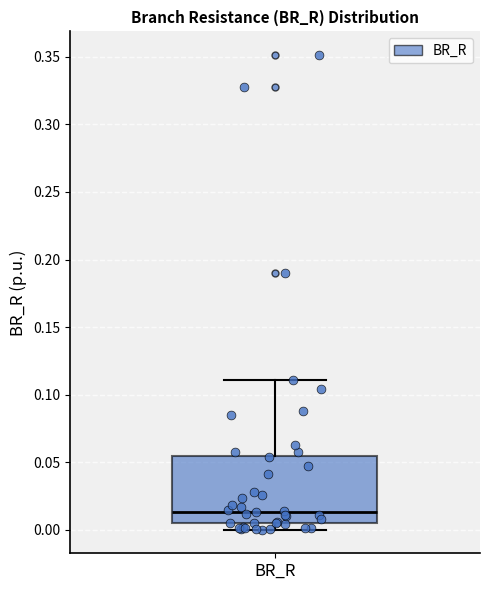

Transcribe this box plot: give where the median line is, the range the box spans, and where the two whiskers end, as read against the y-axis. The values are not printed on the chart, so give them approximately, as read against the axis.

median 0.015, box 0.005 to 0.055, whiskers 0.000 to 0.110